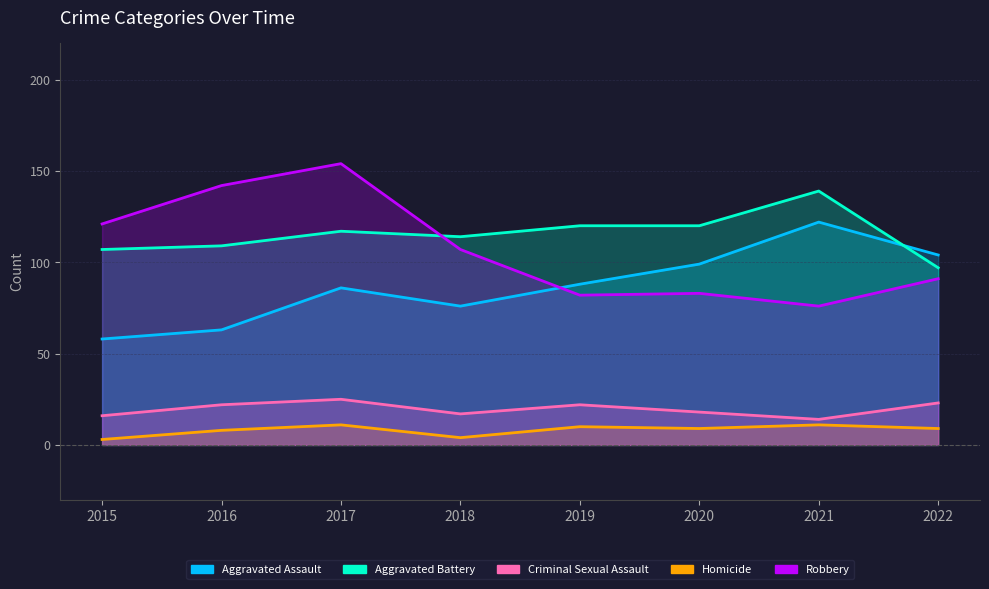

Is the value of Aggravated Battery at 2016 greater than the value of Criminal Sexual Assault at 2015?

Yes